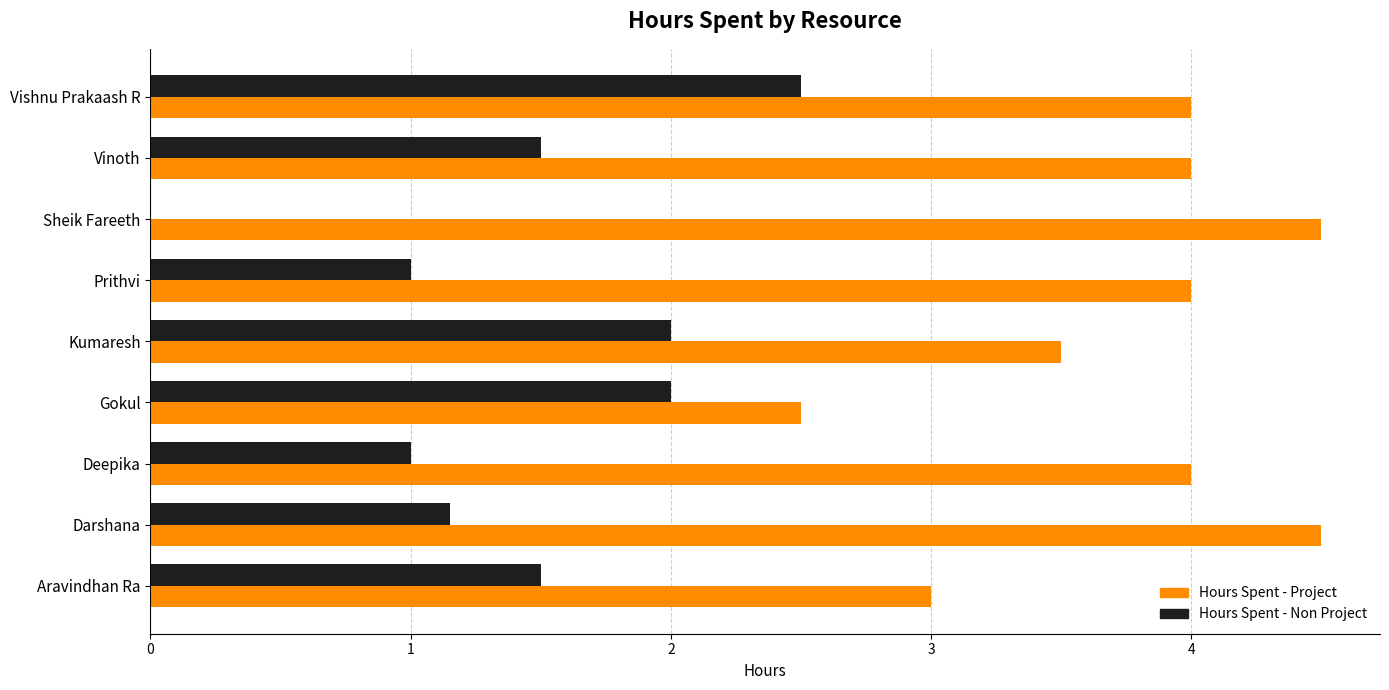

What is the sum of all Hours Spent - Non Project values?

12.7